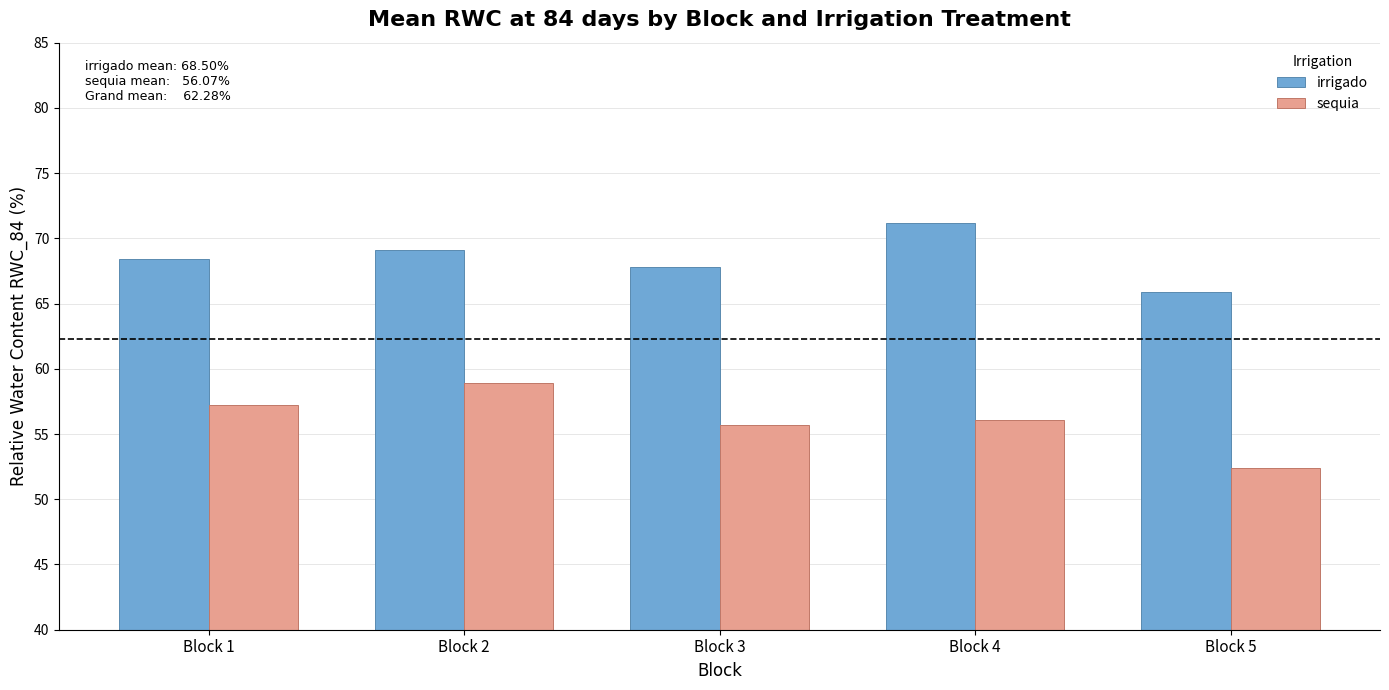

List the series in order of their overall mean, lowest first.

sequia, irrigado